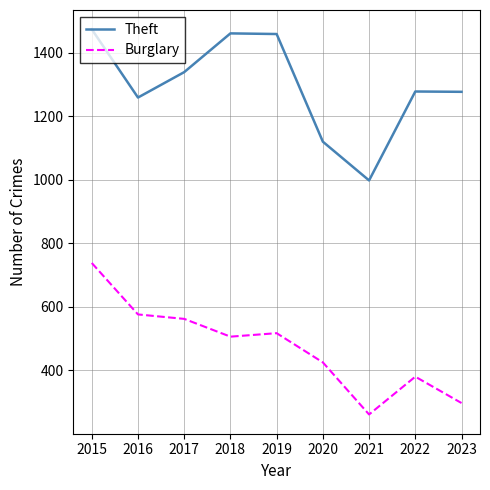

What is the spread (max minus min) of values at 2016?

683